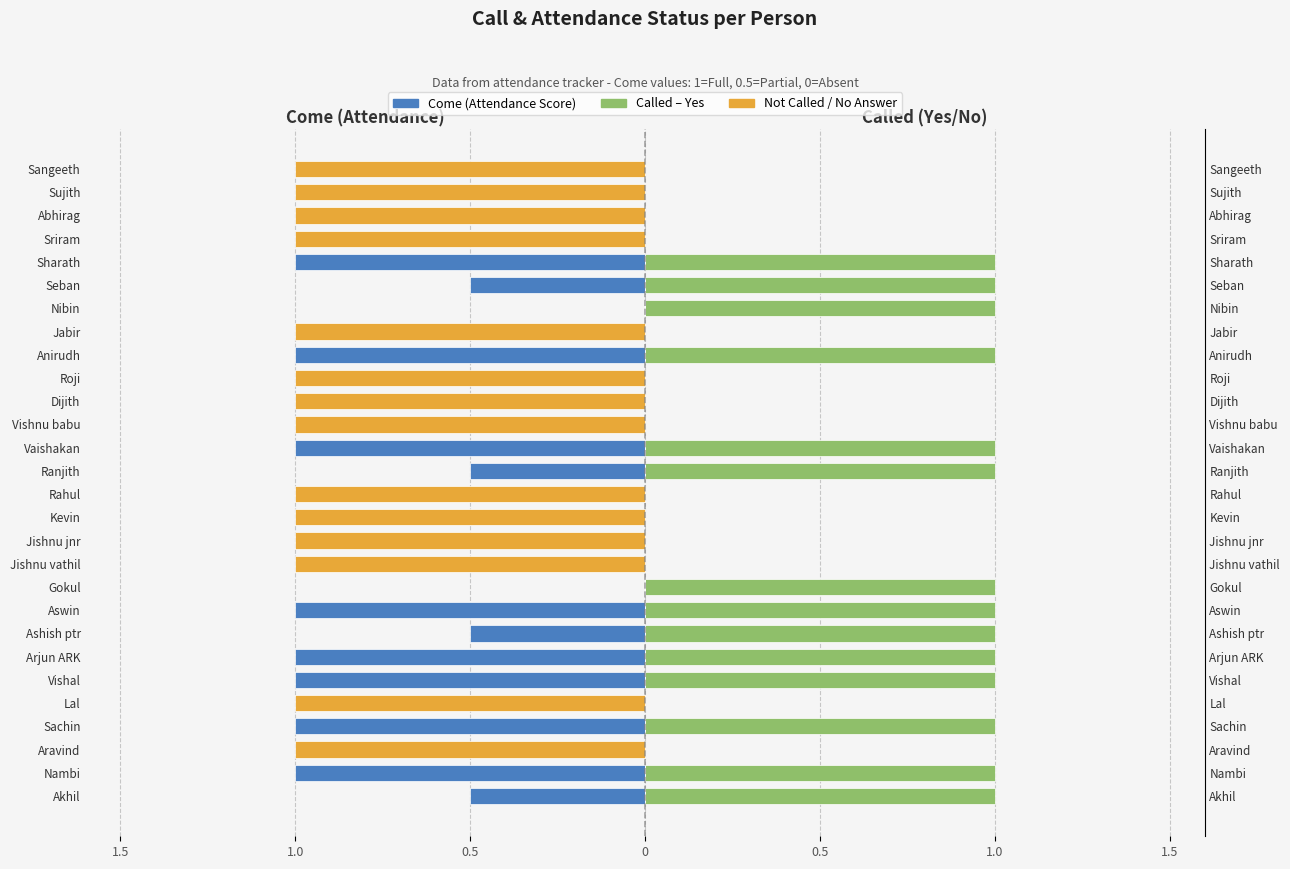

Which series changed the most between 11 and 16?

Come